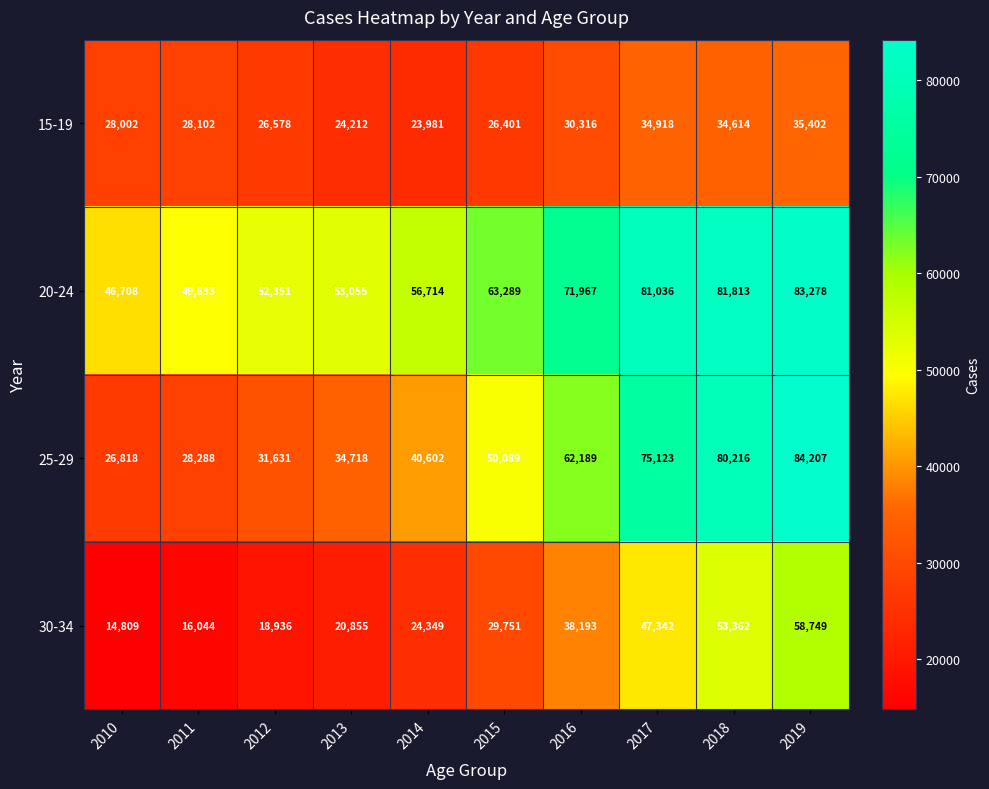

Which series has the largest total across all categories?

20-24